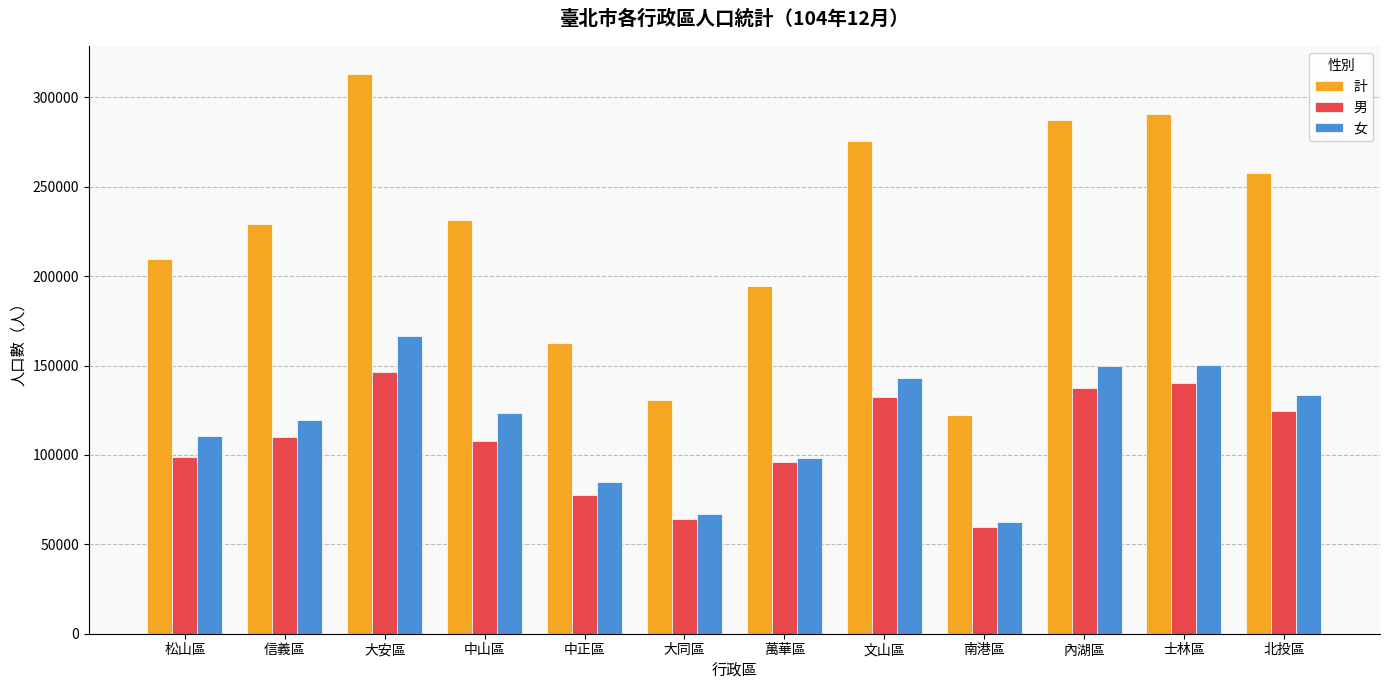

Which series has the largest range (max minus min)?

計